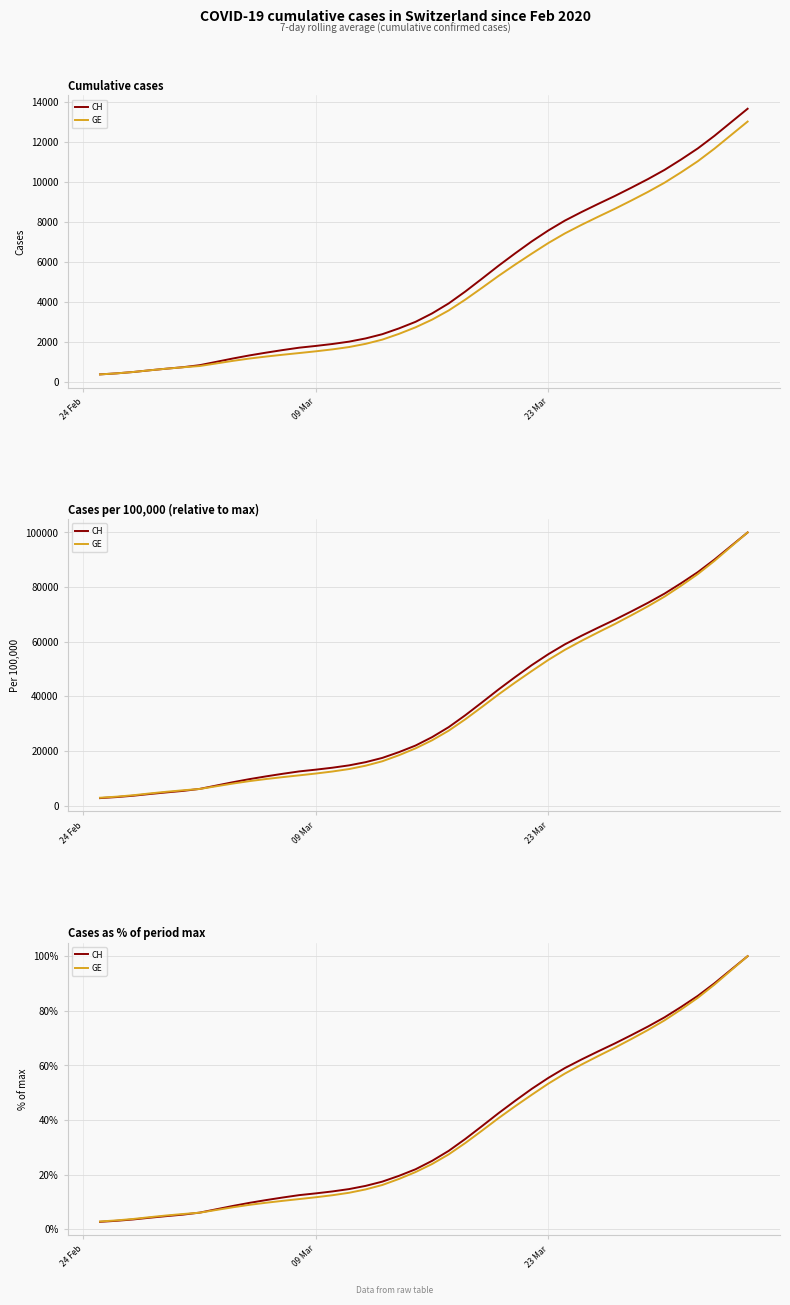

After their last crossing, which series has the higher values: CH or GE?

CH